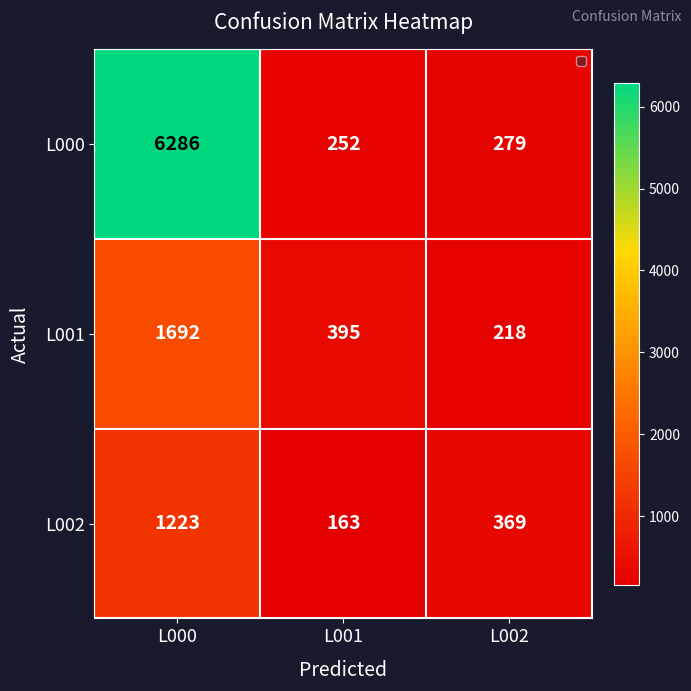

Rank the series at L001 from highest to lowest value.

L001, L000, L002